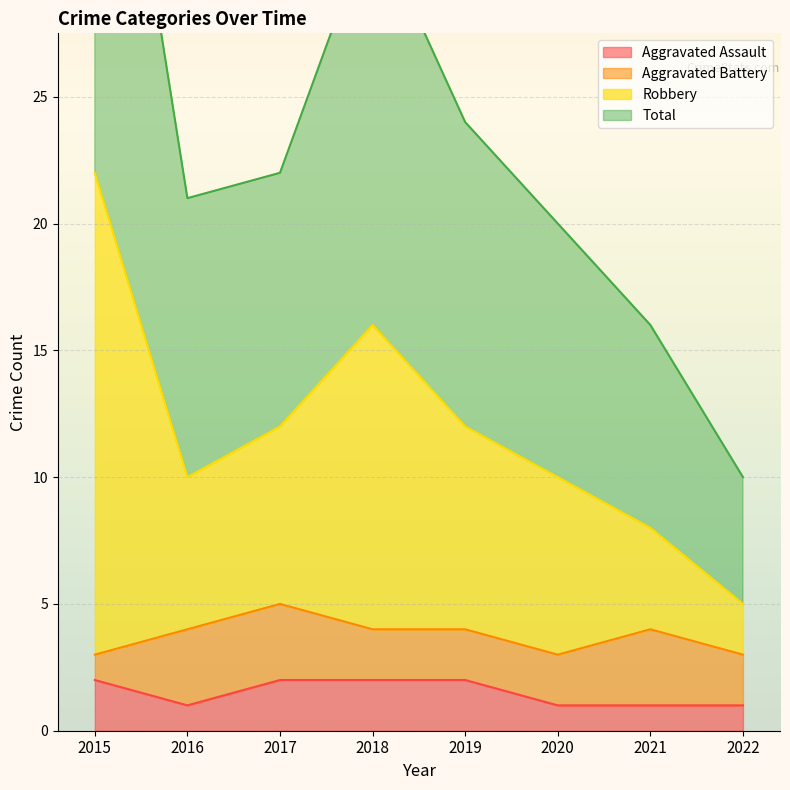

Is the value of Aggravated Assault at 2018 greater than the value of Robbery at 2022?

No